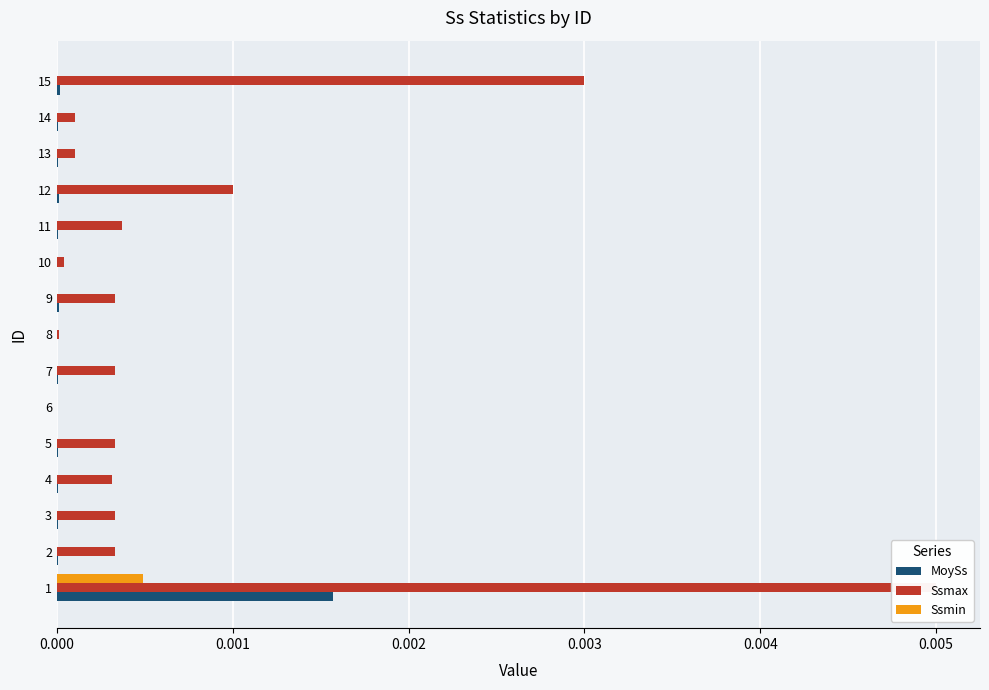

The Ssmin series shows 0.0 at 1. True or false?

False